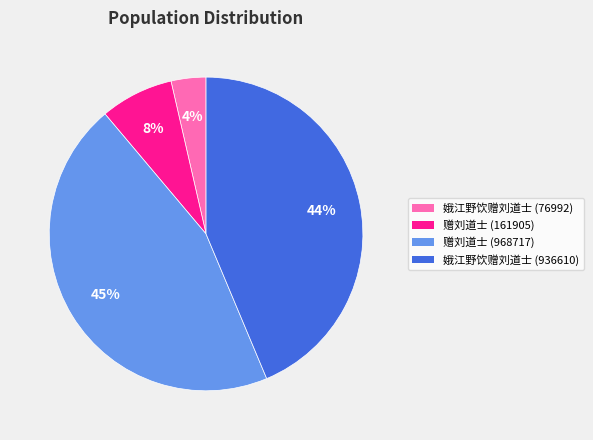

True or false: 娥江野饮赠刘道士 (936610) accounts for 44% of the total.

True